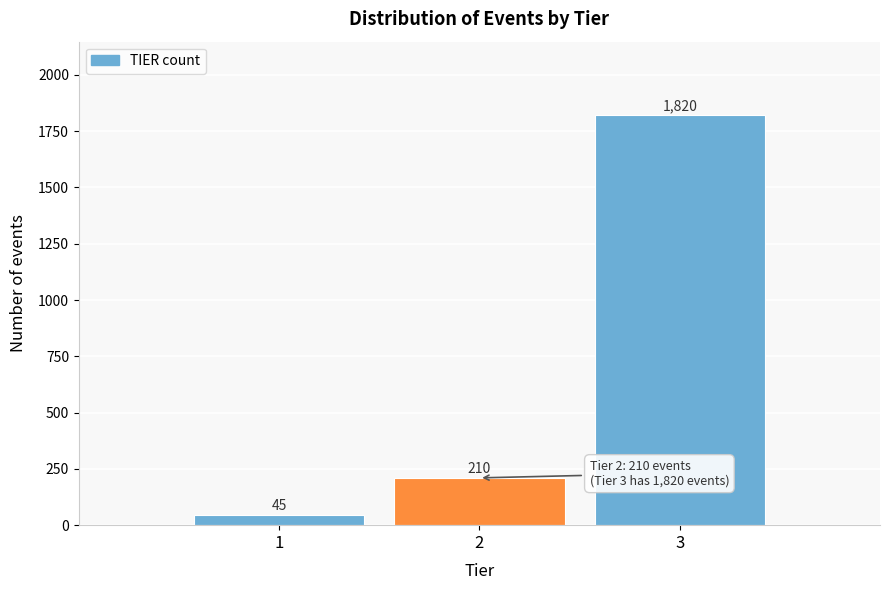

Reading left to right, list all the values displayed in this chart.

1=45	2=210	3=1820